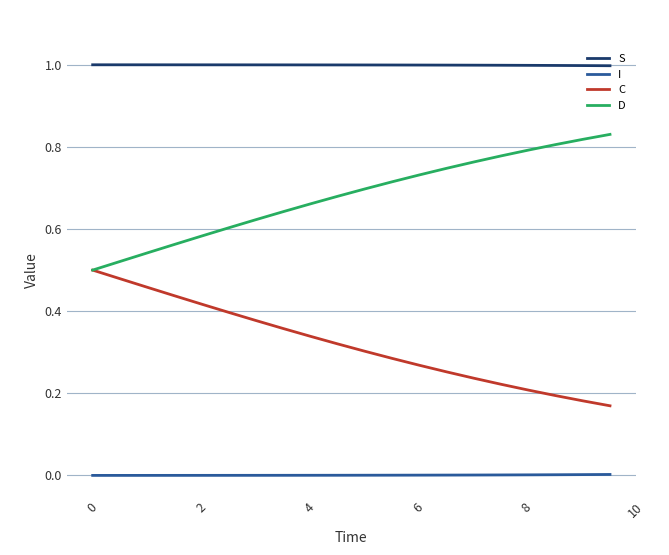

List the series in order of their overall mean, highest first.

S, D, C, I